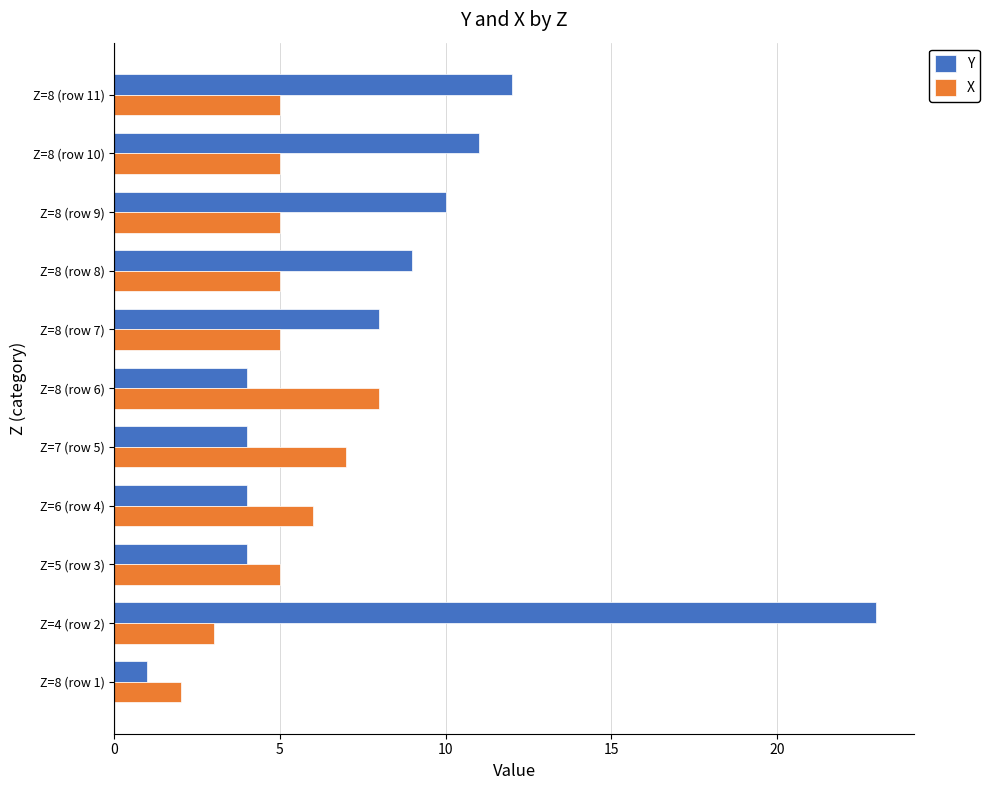

What is the maximum value for X?

8